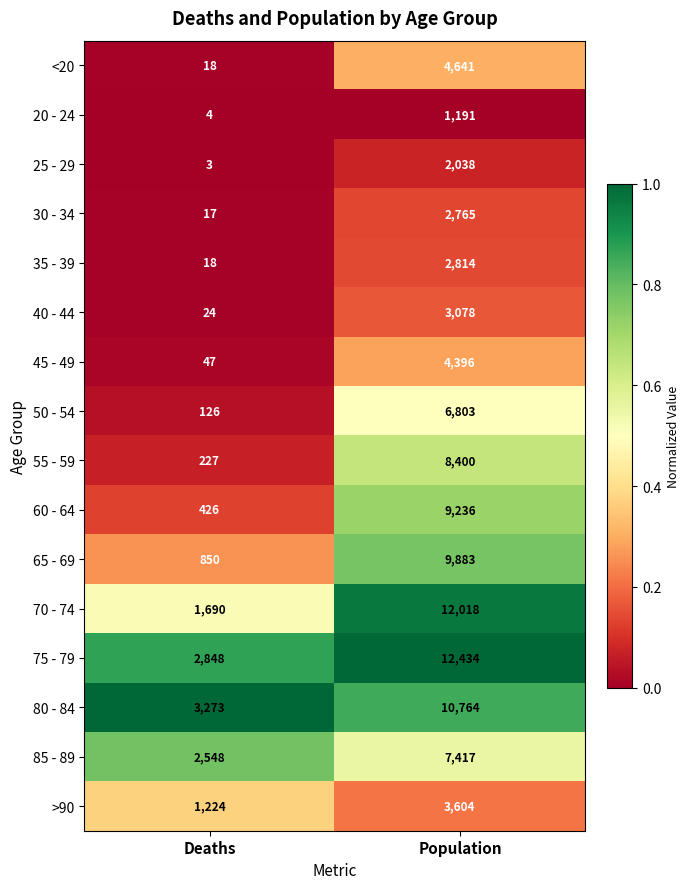

List the series in order of their peak value, lowest first.

20 - 24, 25 - 29, 30 - 34, 35 - 39, 40 - 44, >90, 45 - 49, <20, 50 - 54, 85 - 89, 55 - 59, 60 - 64, 65 - 69, 80 - 84, 70 - 74, 75 - 79